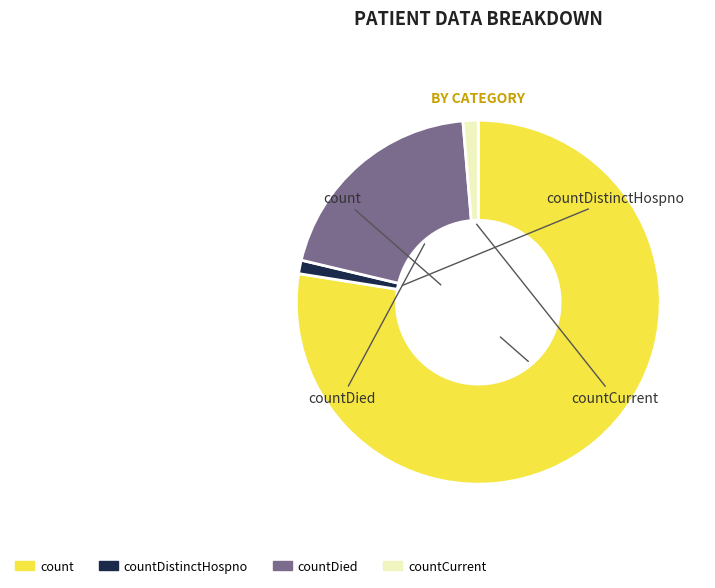

Is there any slice that represents more than half of the pie?

Yes